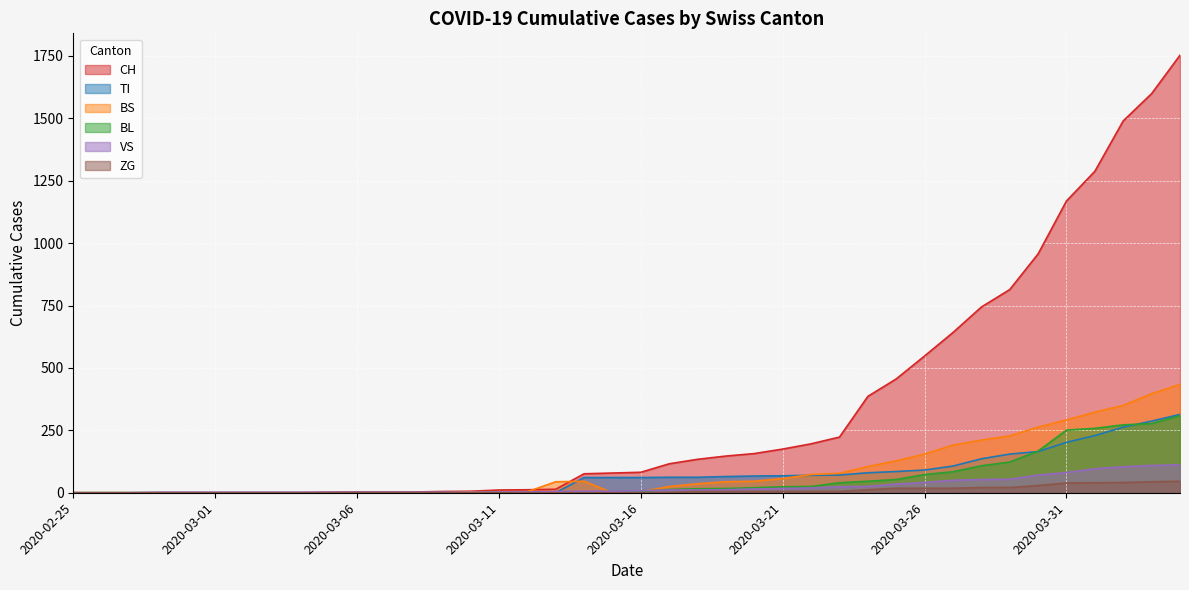

What is the label of the 31st point from the left?

2020-03-26